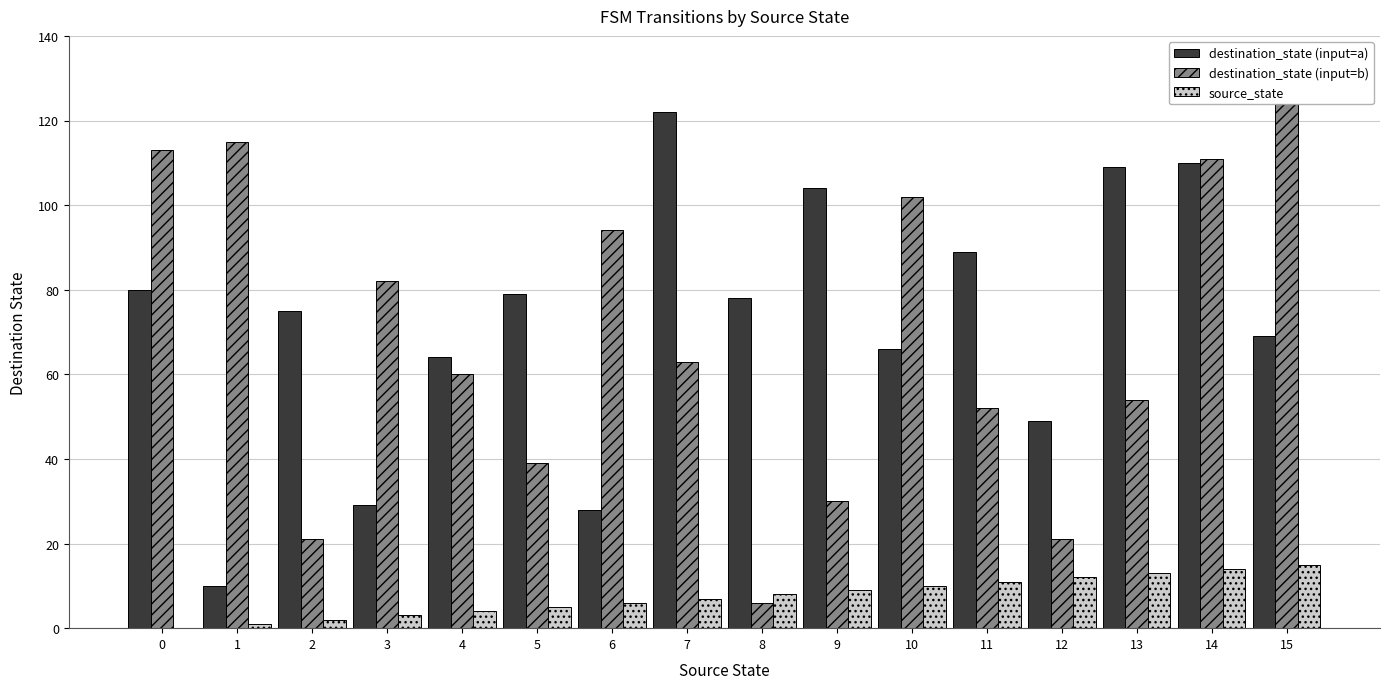

Is the value of destination_state (input=b) at 8 greater than the value of source_state at 0?

Yes